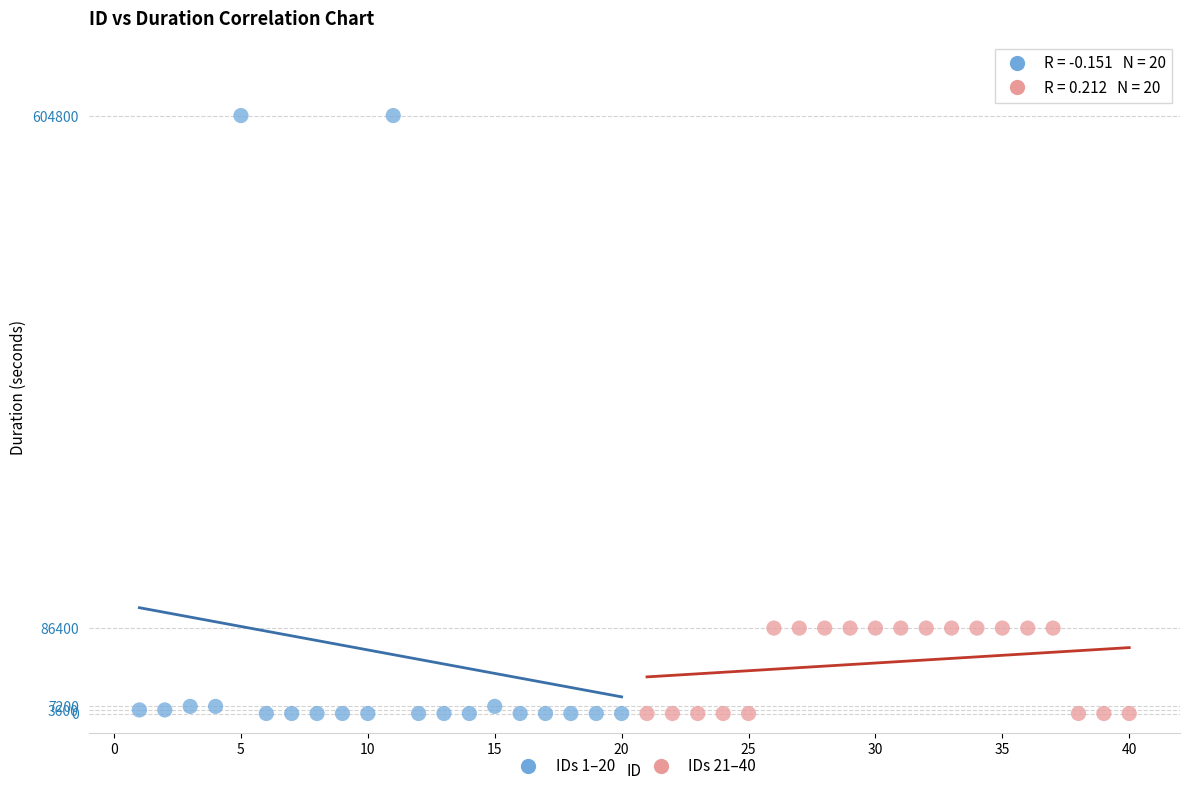

What are all the series names shown in the legend?

IDs 1–20, IDs 21–40